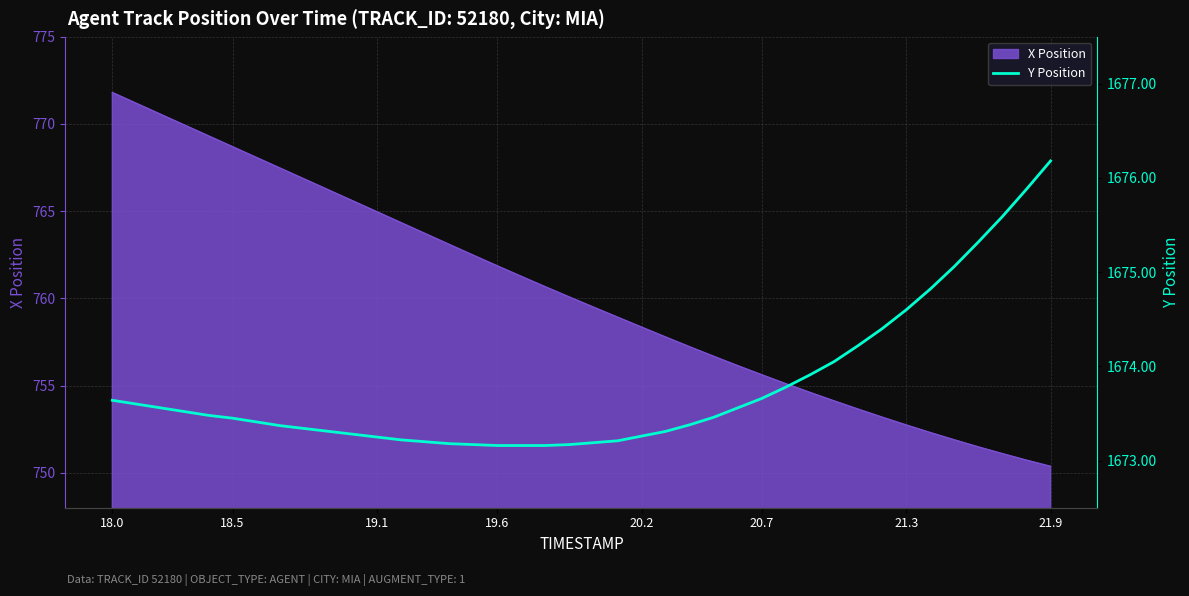

At which label does X Position reach its peak?

18.0